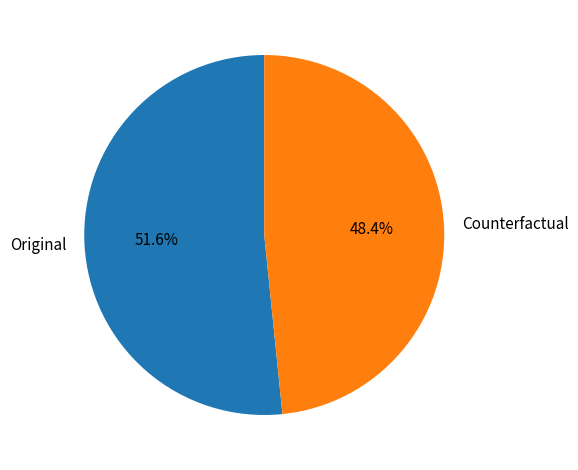

To the nearest percent, what is the average slice percentage?

50%